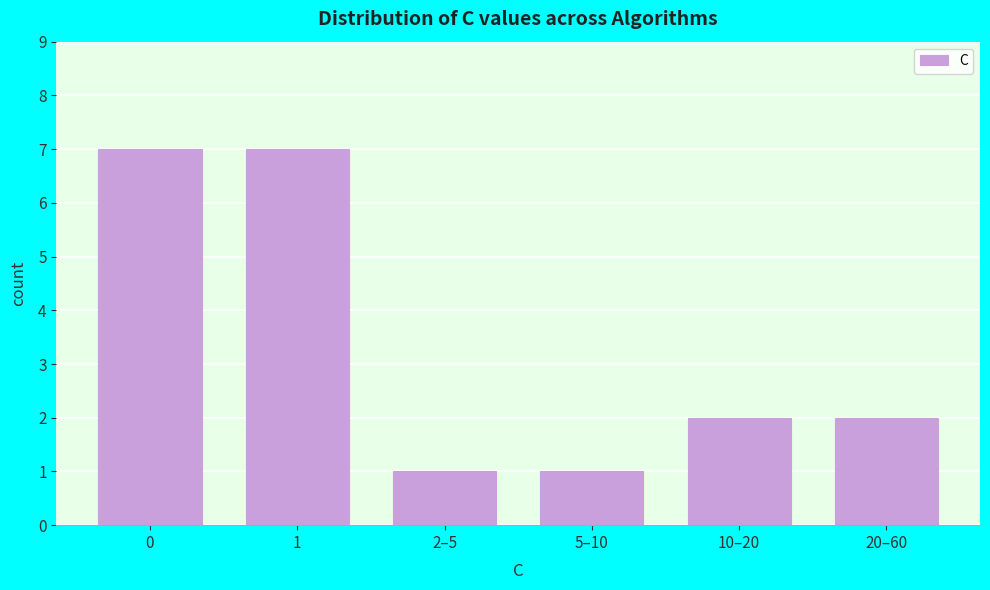

Reading left to right, extract all data points from this chart.

7	7	1	1	2	2